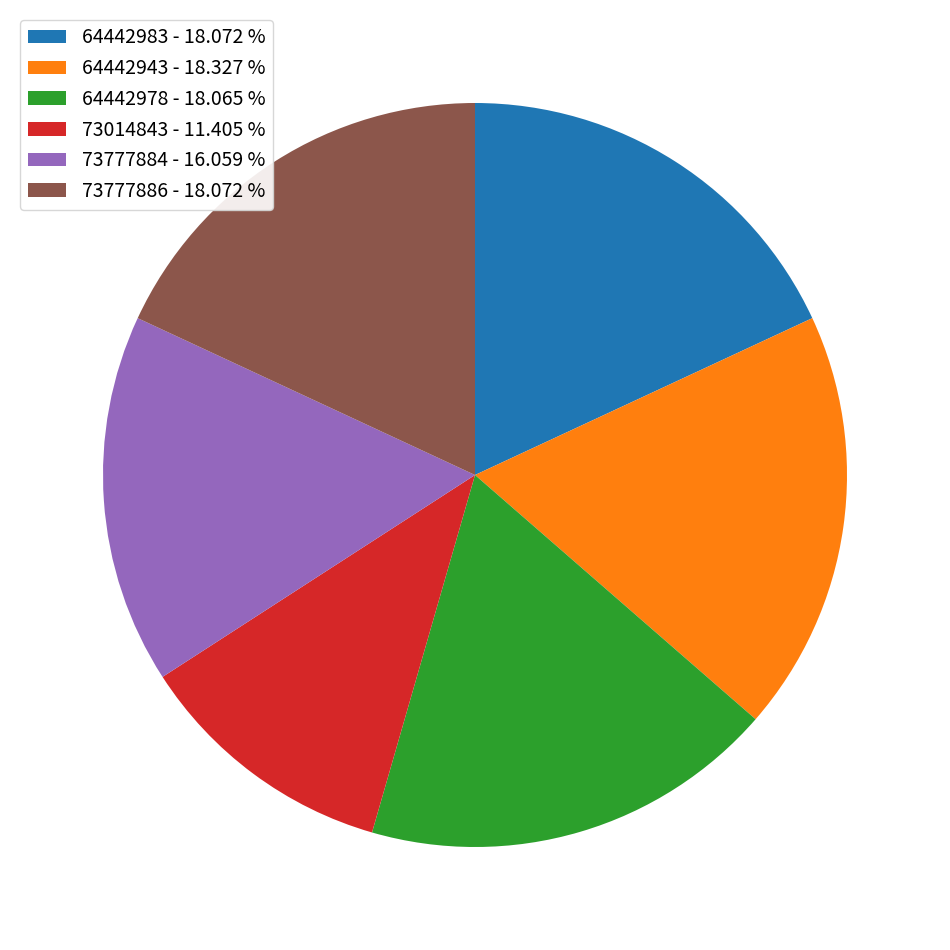

How many segments does this pie chart have?

6